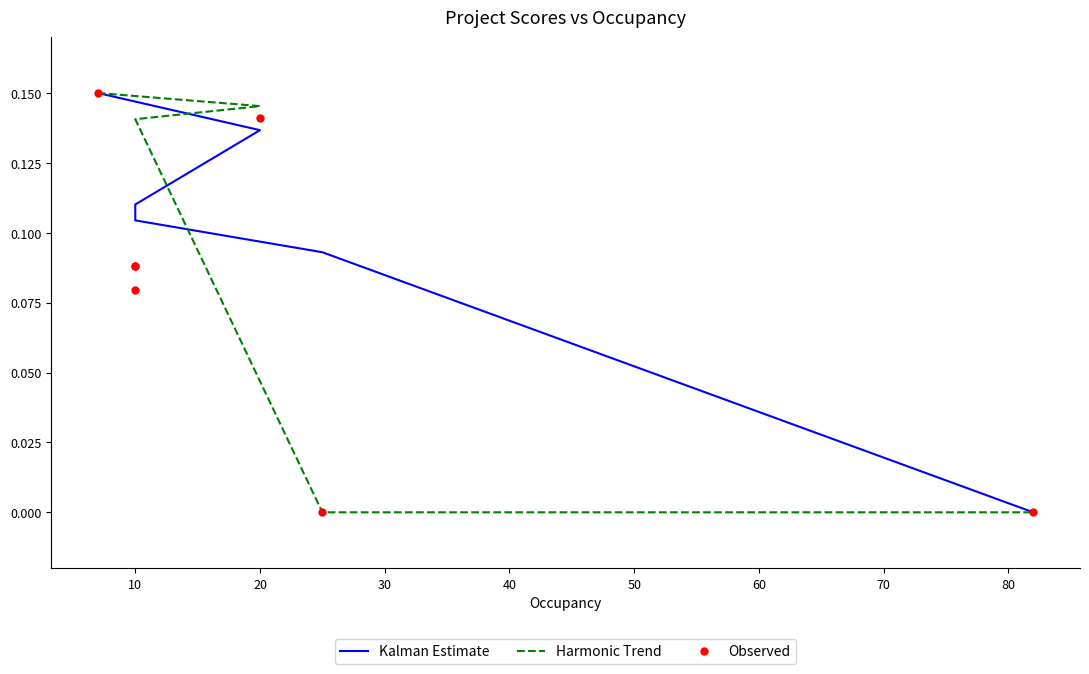

Which series contains the lowest Y value?

Kalman Estimate